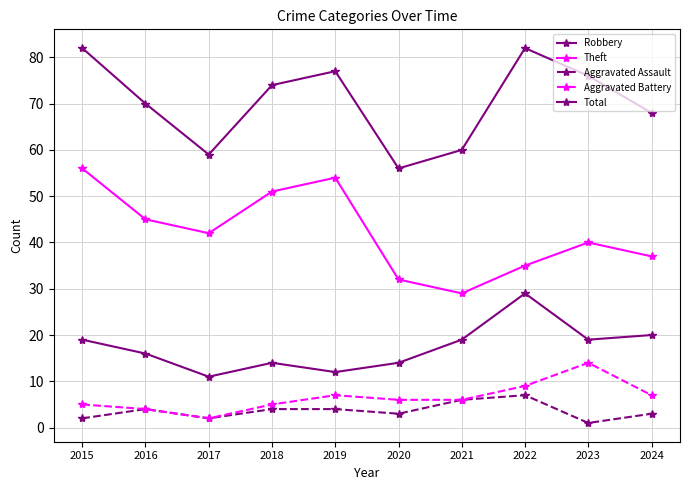

How many interior local valleys does the Aggravated Assault series have?

3